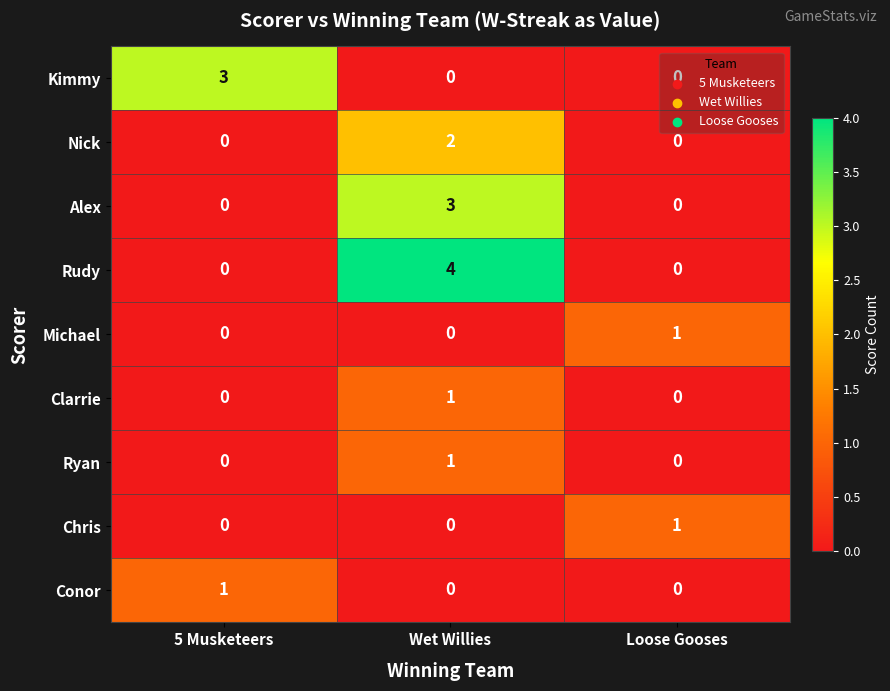

Which series has the largest range (max minus min)?

Rudy